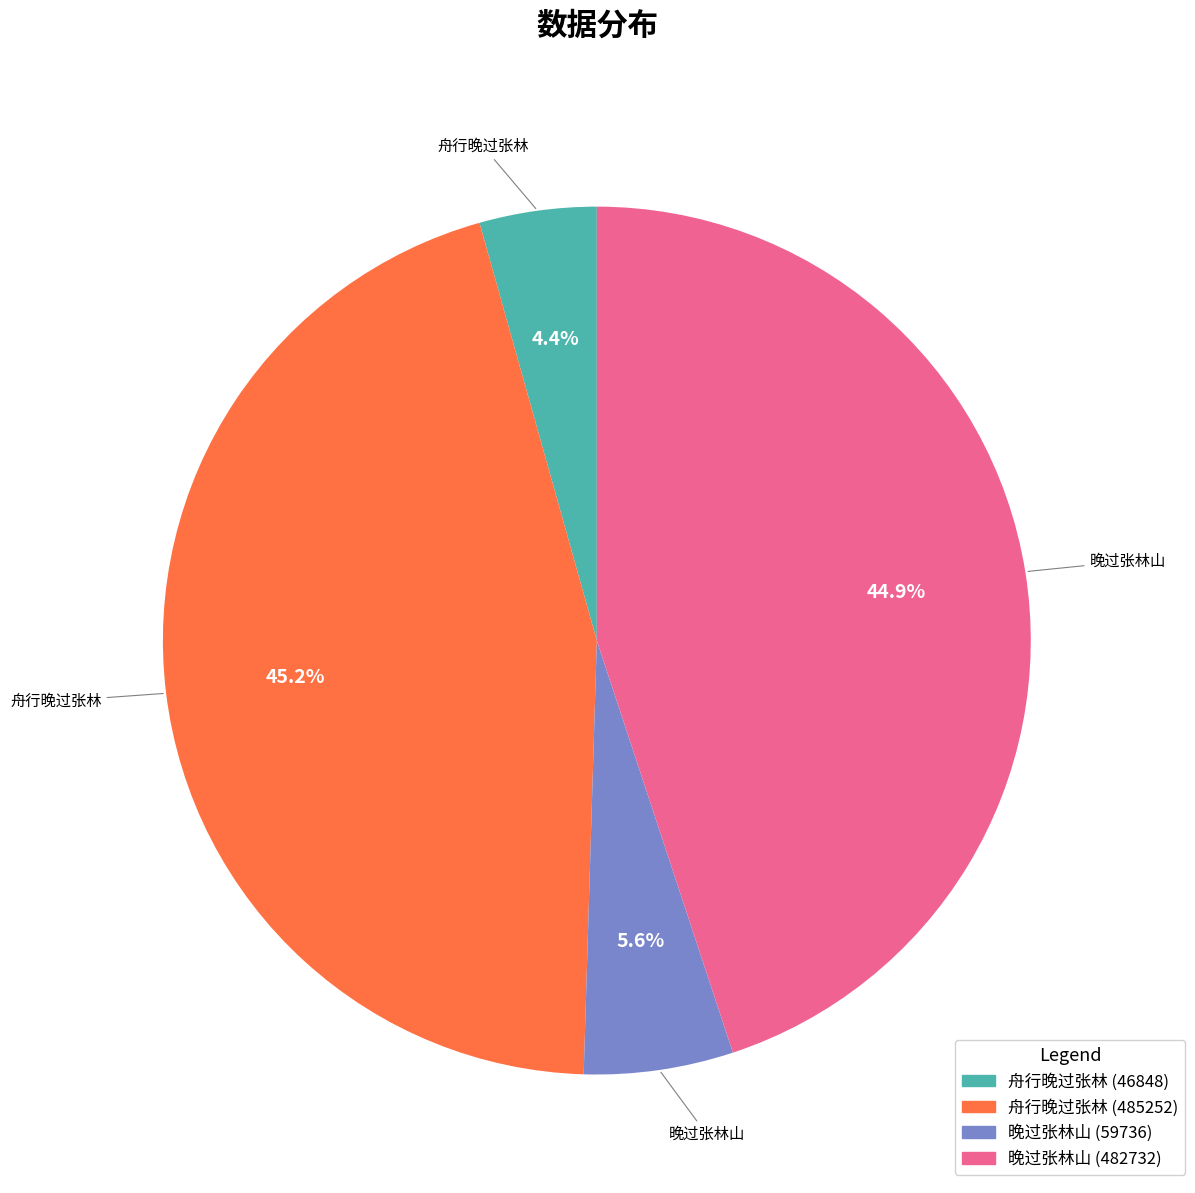

How many segments does this pie chart have?

4